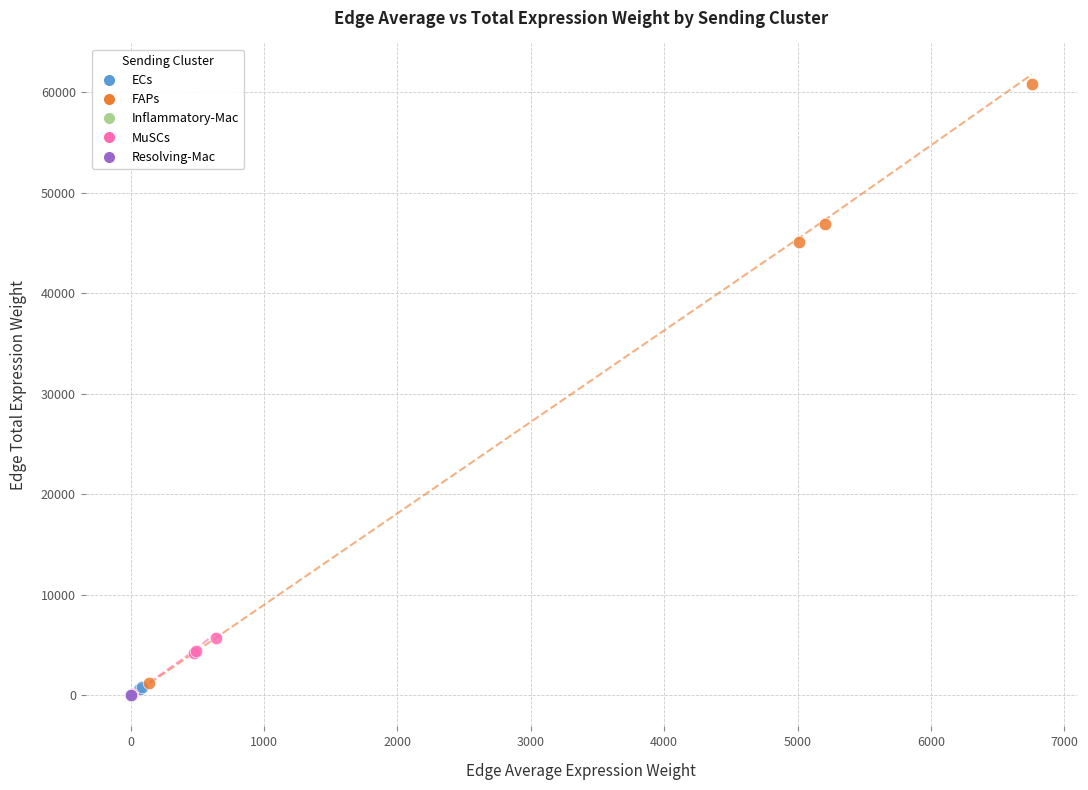

Which series has the widest spread of Y values?

FAPs